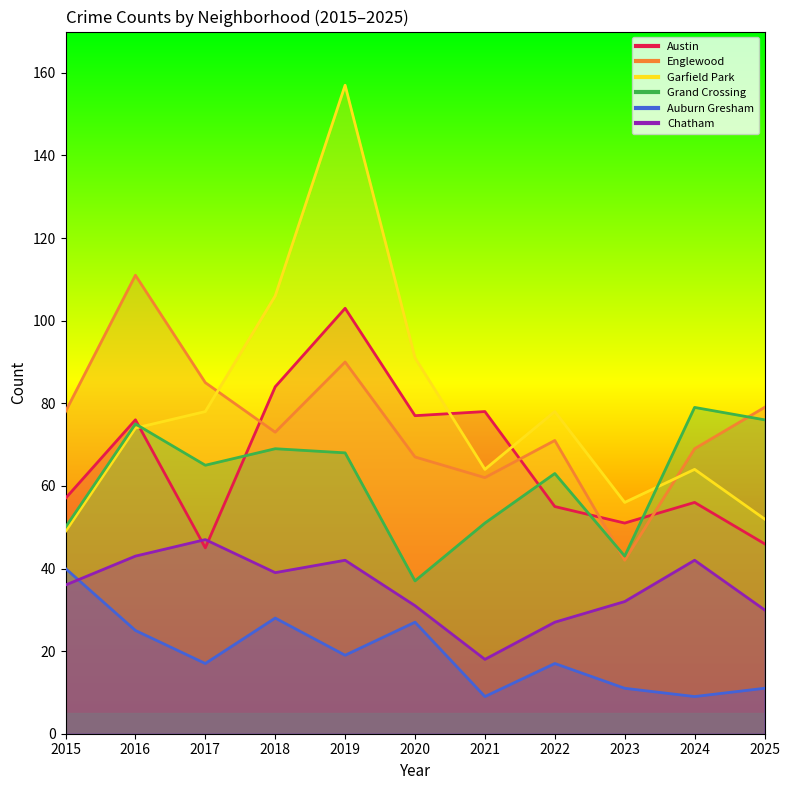

Which series has the widest spread of values?

Garfield Park